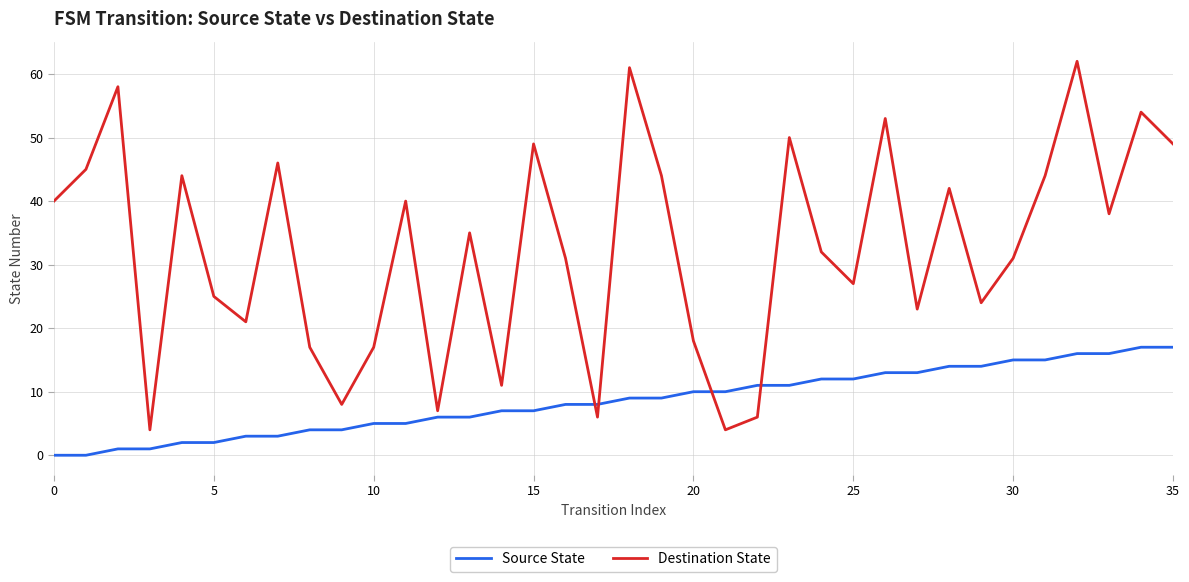

After their last crossing, which series has the higher values: Destination State or Source State?

Destination State